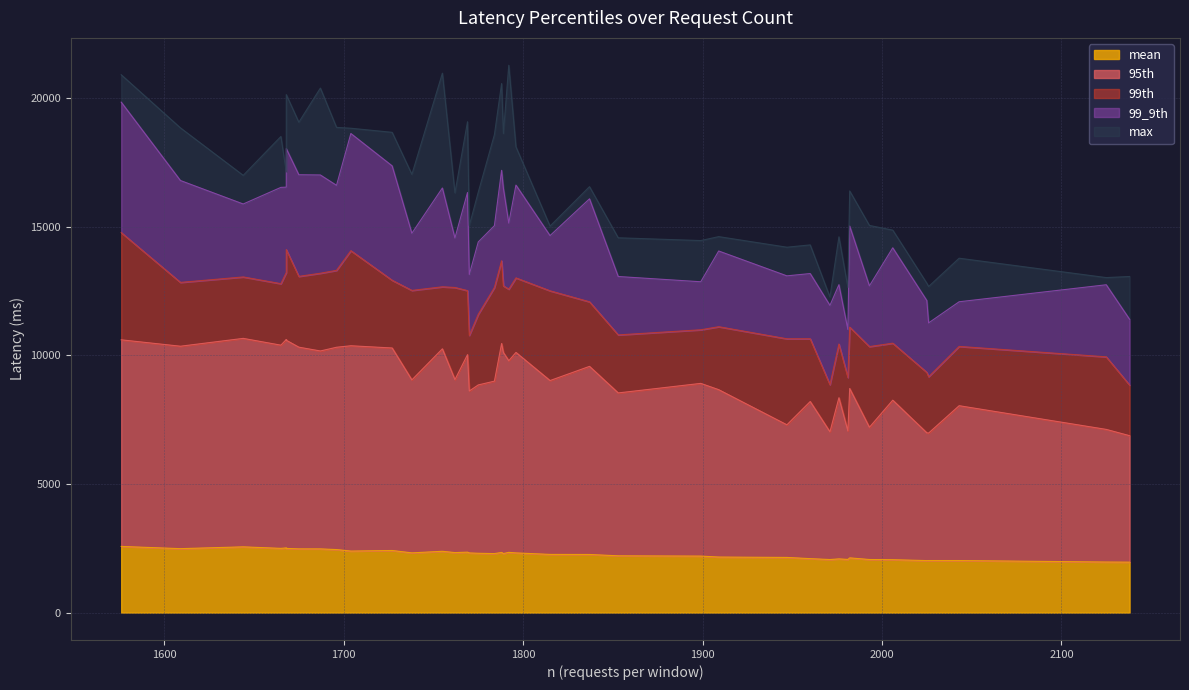

What are all the series names shown in the legend?

mean, 95th, 99th, 99_9th, max